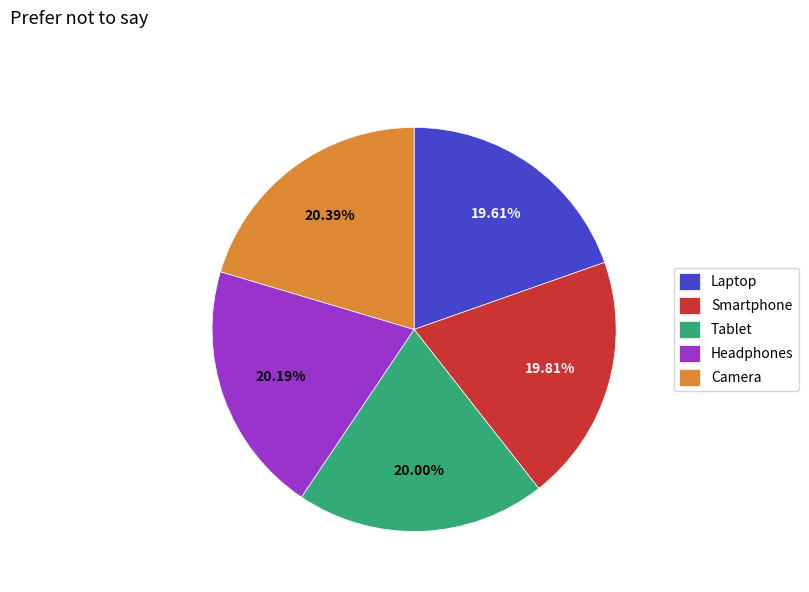

True or false: Tablet accounts for 20% of the total.

True